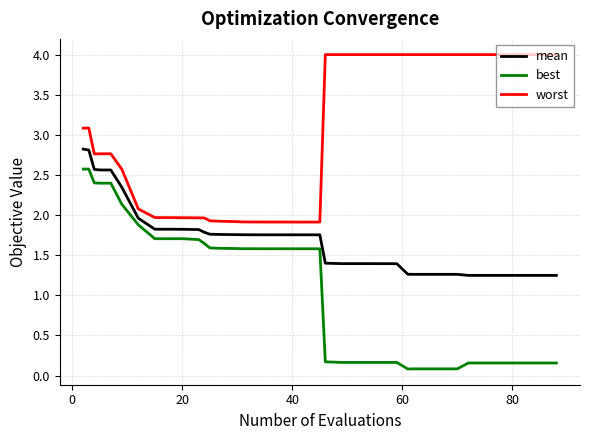

Which series has the largest range (max minus min)?

best